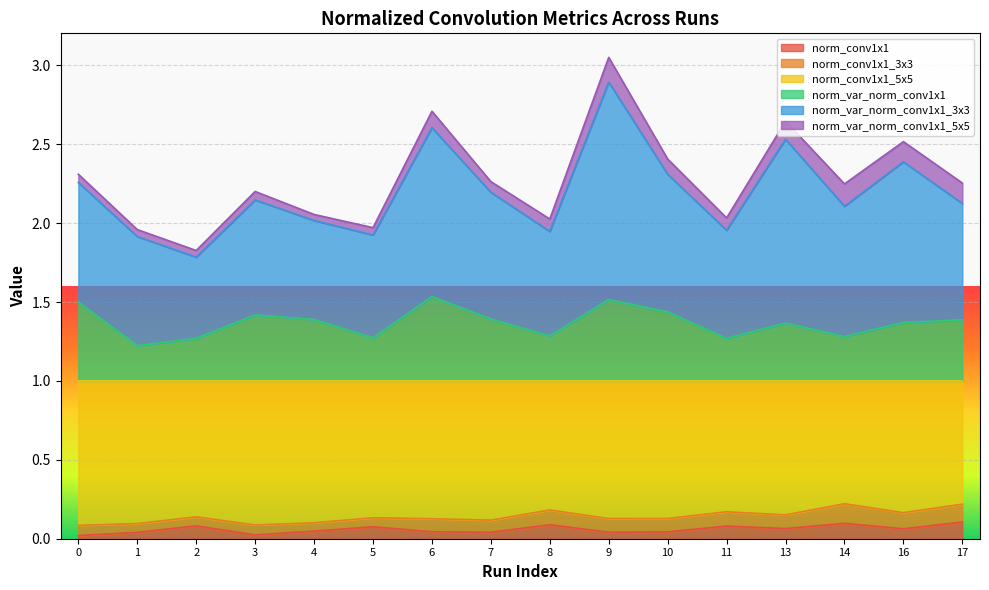

How many interior local valleys does the norm_conv1x1_5x5 series have?

5